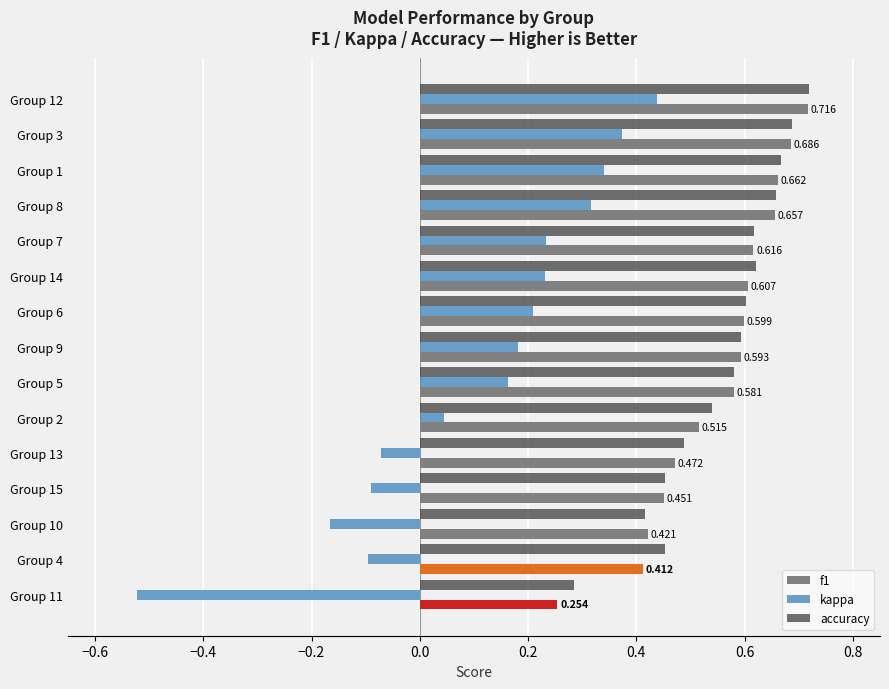

Which series has the largest range (max minus min)?

kappa